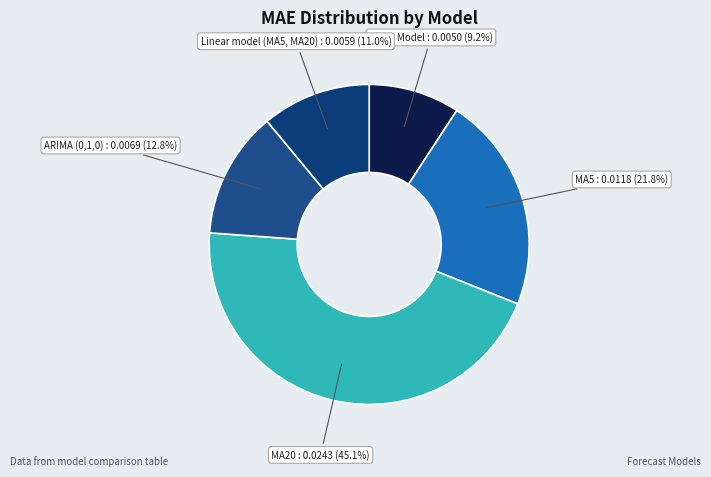

Which slice is the smallest?

Naive Model